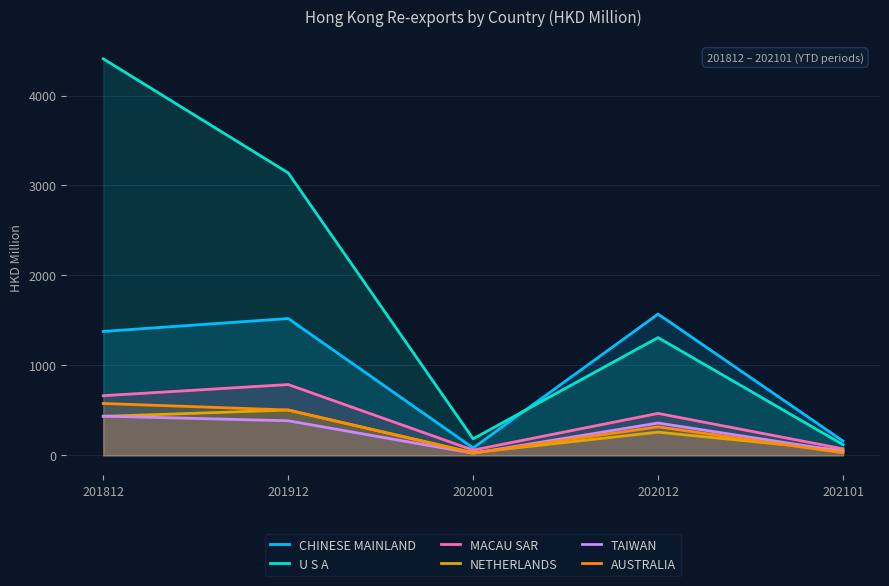

Which series has the widest spread of values?

U S A